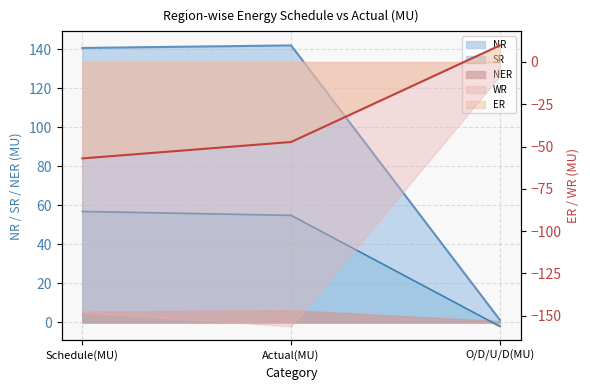

Which series has the widest spread of values?

NR